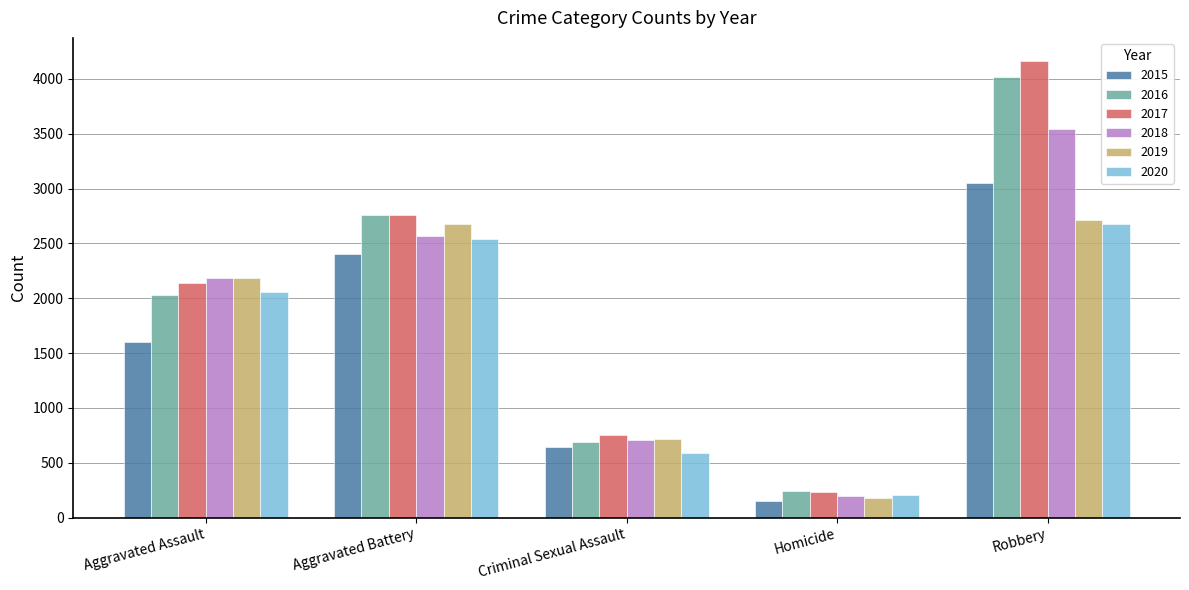

What is the value of the 2019 bar at the 2nd from the left?

2678